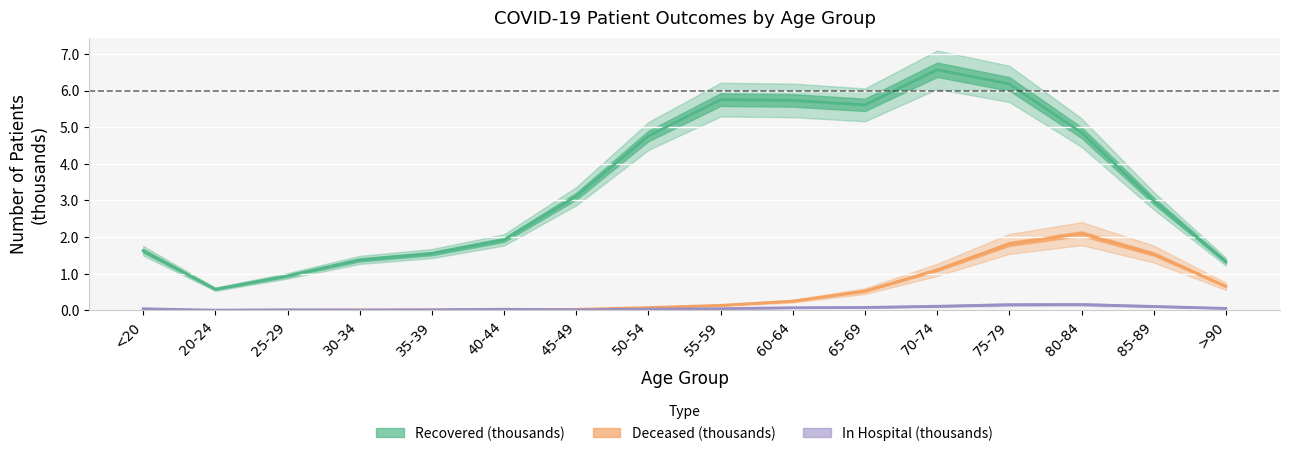

Reading left to right, what are all the values shown in this chart?

patients_recovered: <20=1.6	20-24=0.6	25-29=0.9	30-34=1.4	35-39=1.6	40-44=1.9	45-49=3.1	50-54=4.8	55-59=5.8	60-64=5.7	65-69=5.6	70-74=6.6	75-79=6.2	80-84=4.9	85-89=3.0	>90=1.3
patients_deceased: <20=0.0	20-24=0.0	25-29=0.0	30-34=0.0	35-39=0.0	40-44=0.0	45-49=0.0	50-54=0.1	55-59=0.1	60-64=0.3	65-69=0.5	70-74=1.1	75-79=1.8	80-84=2.1	85-89=1.5	>90=0.7
patients_in_hospital: <20=0.0	20-24=0.0	25-29=0.0	30-34=0.0	35-39=0.0	40-44=0.0	45-49=0.0	50-54=0.0	55-59=0.0	60-64=0.1	65-69=0.1	70-74=0.1	75-79=0.2	80-84=0.2	85-89=0.1	>90=0.1